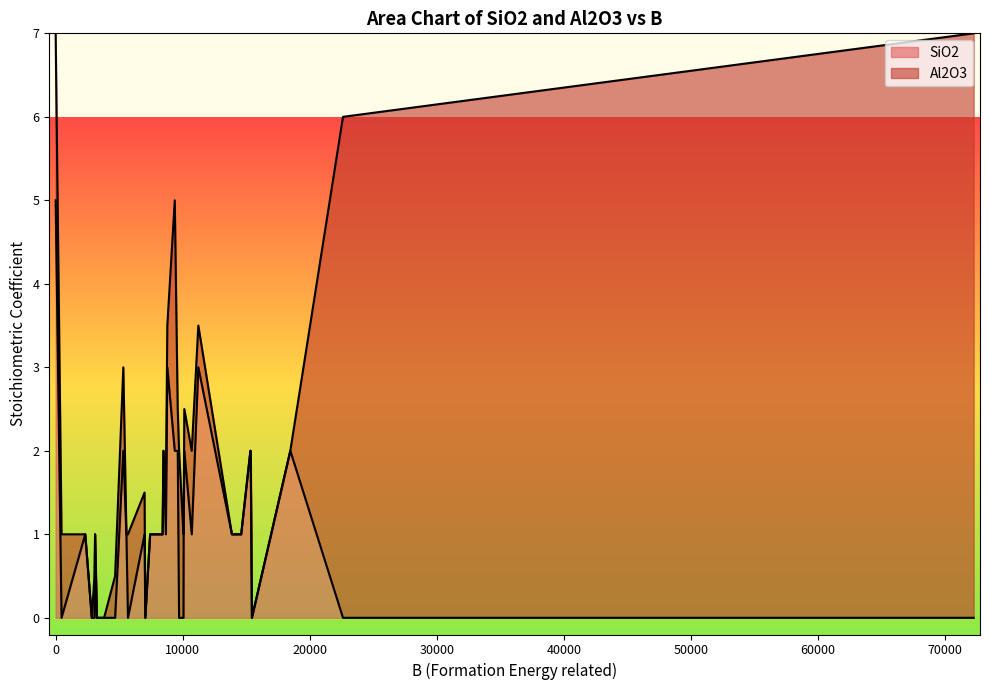

Where do Al2O3 and SiO2 first cross each other?

2329 and 464